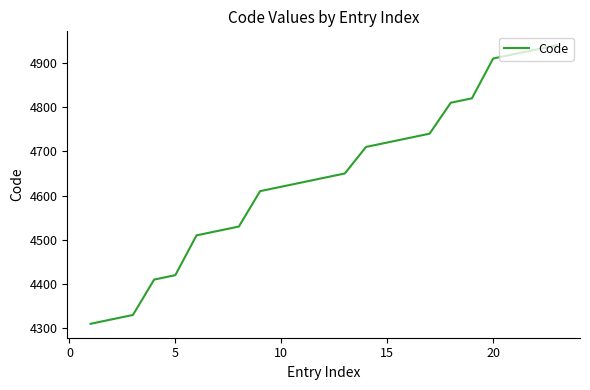

What is the minimum value shown in the chart?

4310